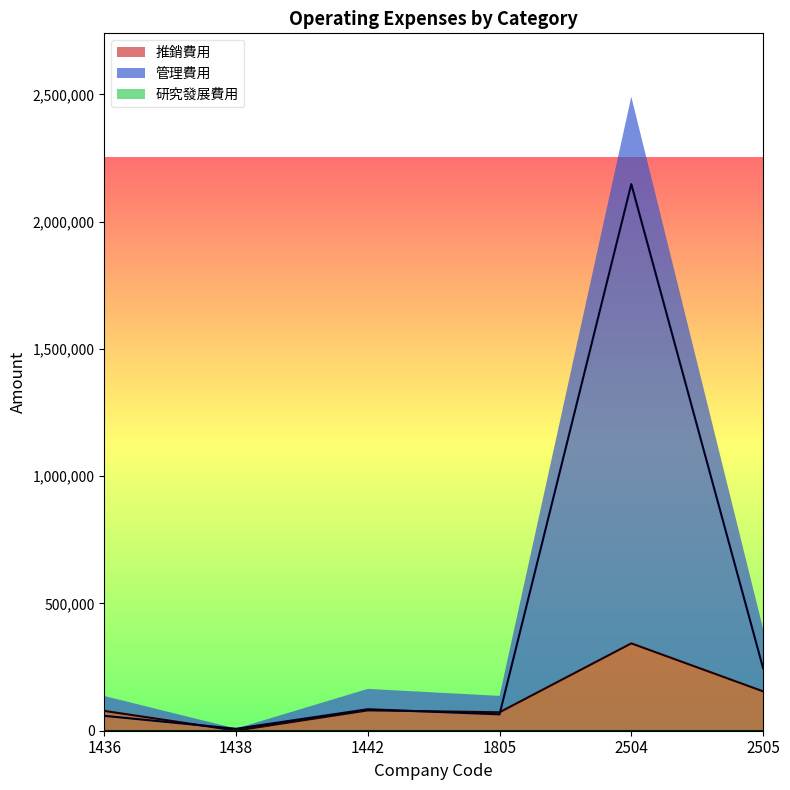

How many interior local peaks does the 推銷費用 series have?

2